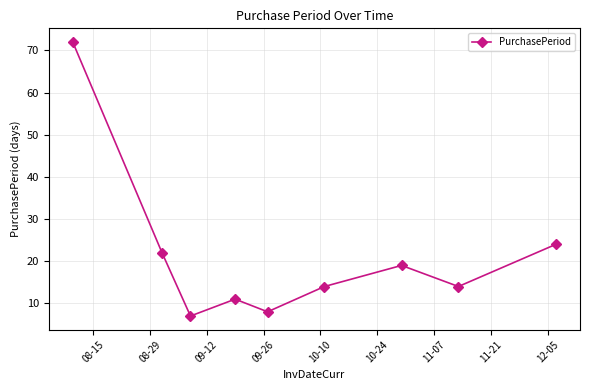

Does the chart have visible grid lines?

Yes